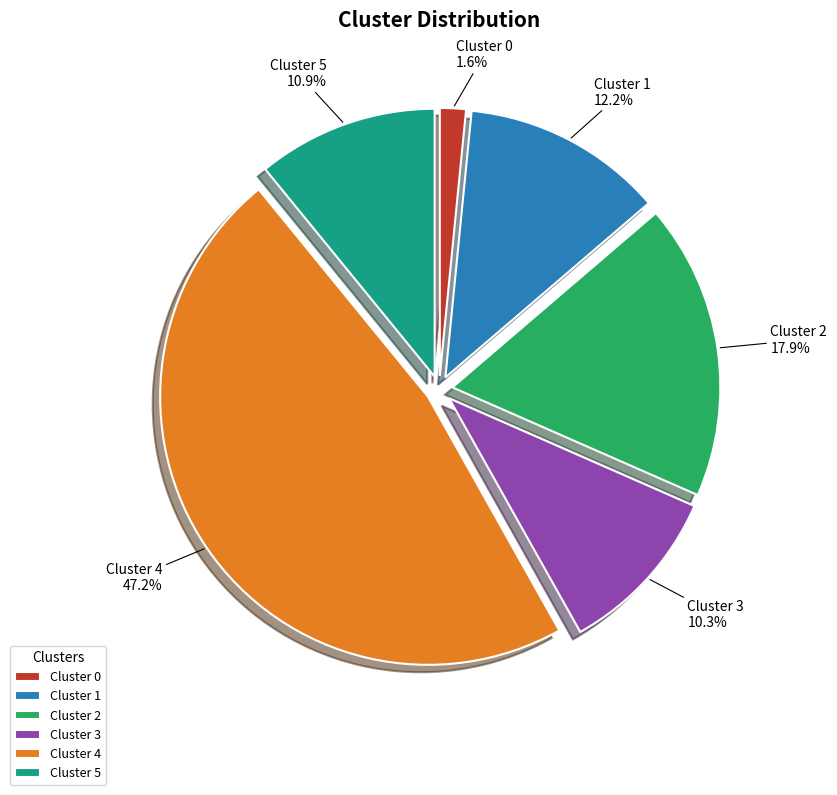

Does Cluster 1 account for over 50% of the chart?

No